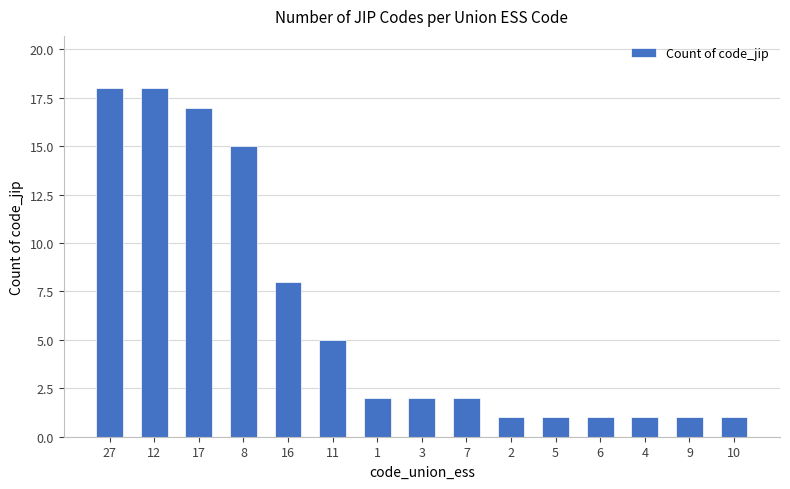

What is the average value?

6